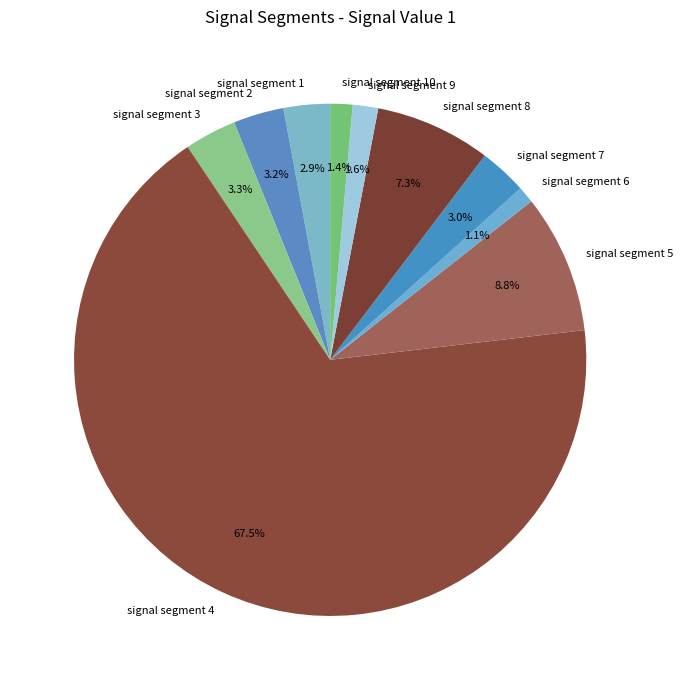

Which slice represents more than half of the pie?

signal segment 4